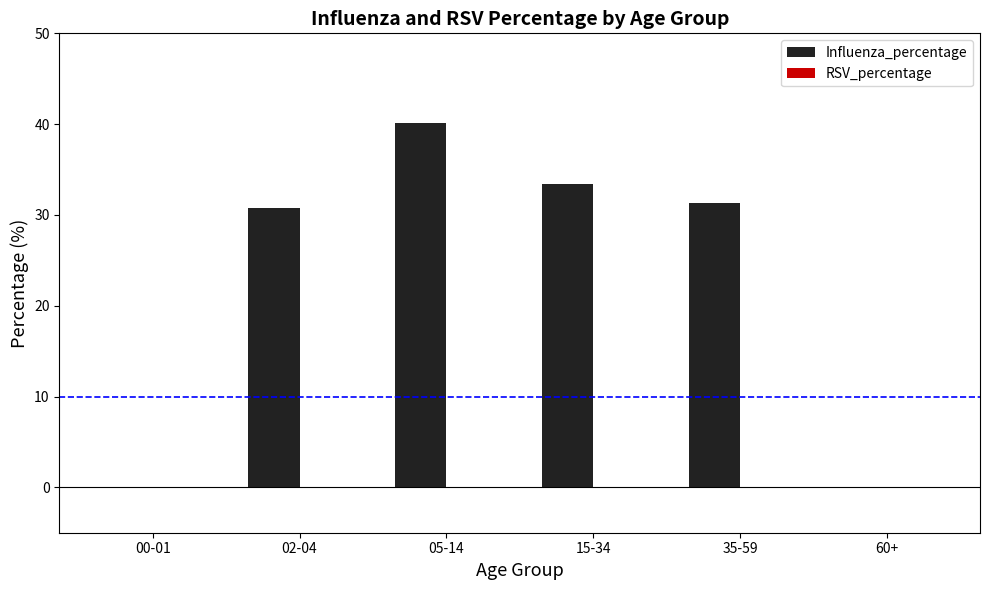

Reading left to right, extract all data points from this chart.

00-01=0.0	02-04=30.8	05-14=40.1	15-34=33.4	35-59=31.3	60+=0.0